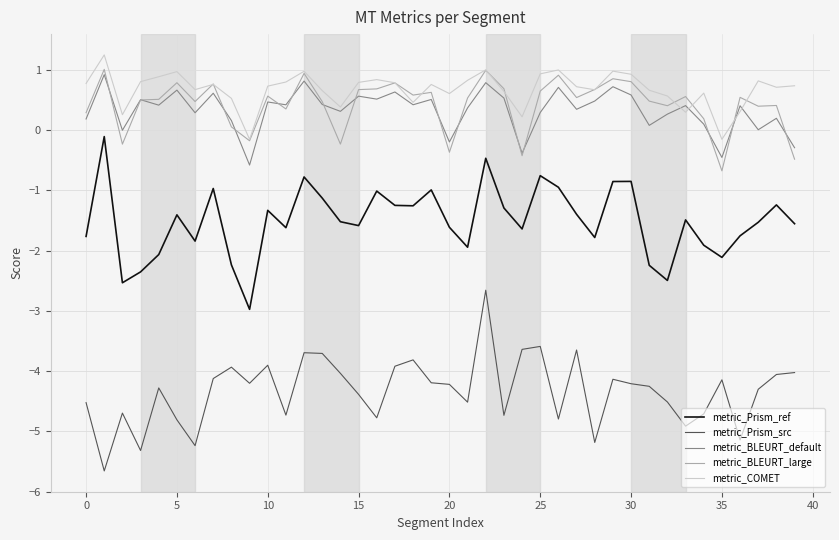

True or false: metric_COMET and metric_Prism_src cross at least once.

False